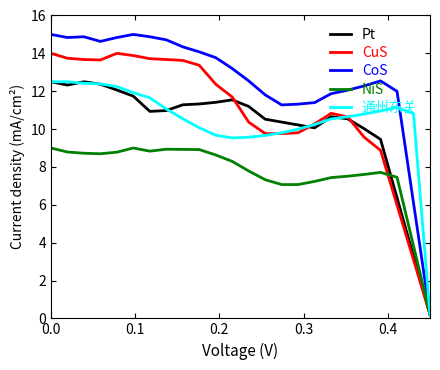

Which series has the largest range (max minus min)?

CoS